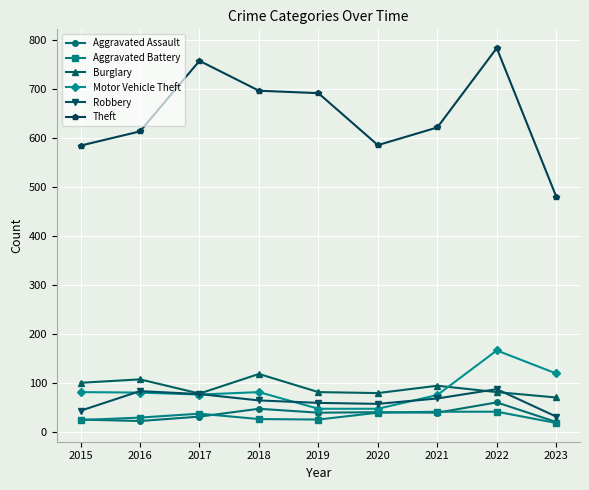

What are all the series names shown in the legend?

Aggravated Assault, Aggravated Battery, Burglary, Motor Vehicle Theft, Robbery, Theft